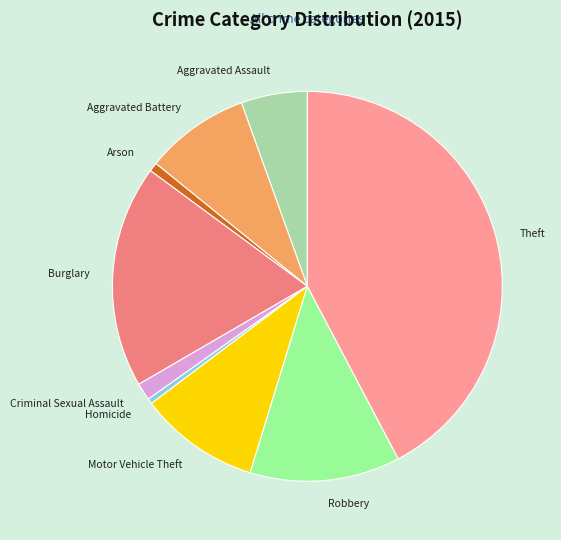

How many slices are in this pie chart?

9